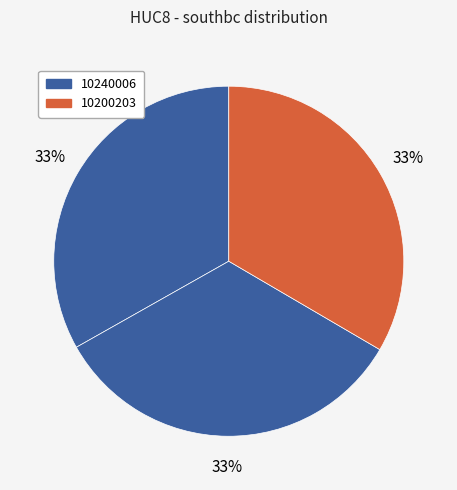

Does any single category account for the majority?

No